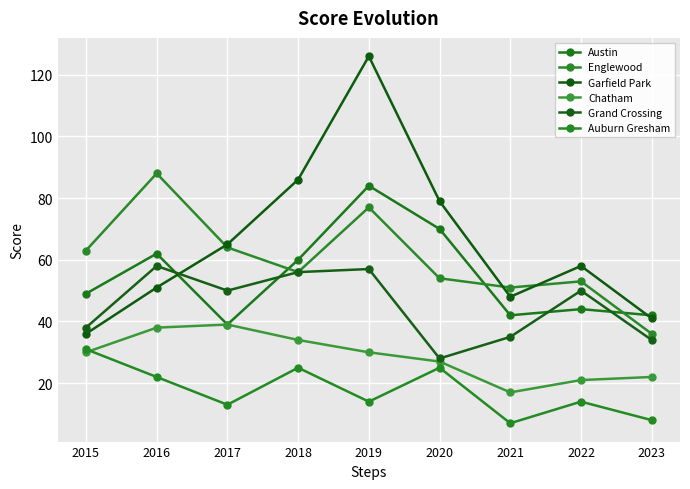

List the series in order of their peak value, lowest first.

Auburn Gresham, Chatham, Grand Crossing, Austin, Englewood, Garfield Park